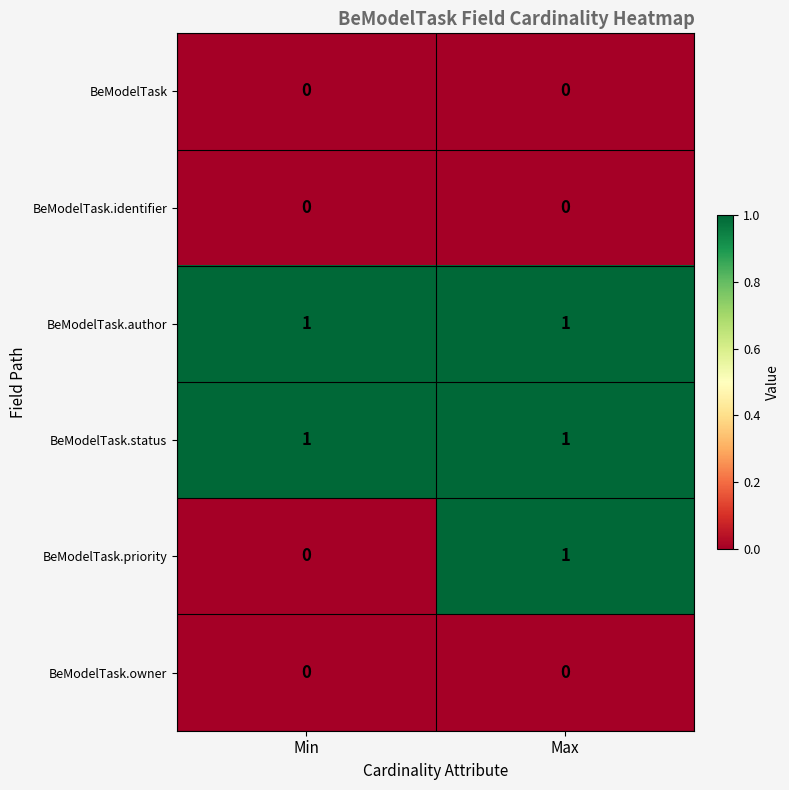

Rank the categories by BeModelTask.priority value from lowest to highest.

Min, Max